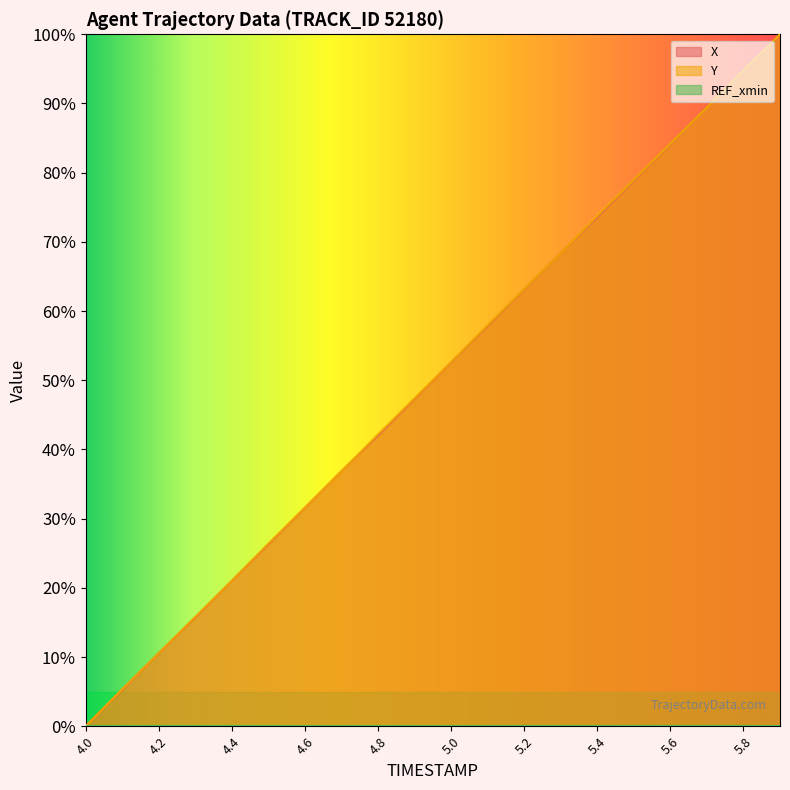

At which label does X reach its minimum?

4.0